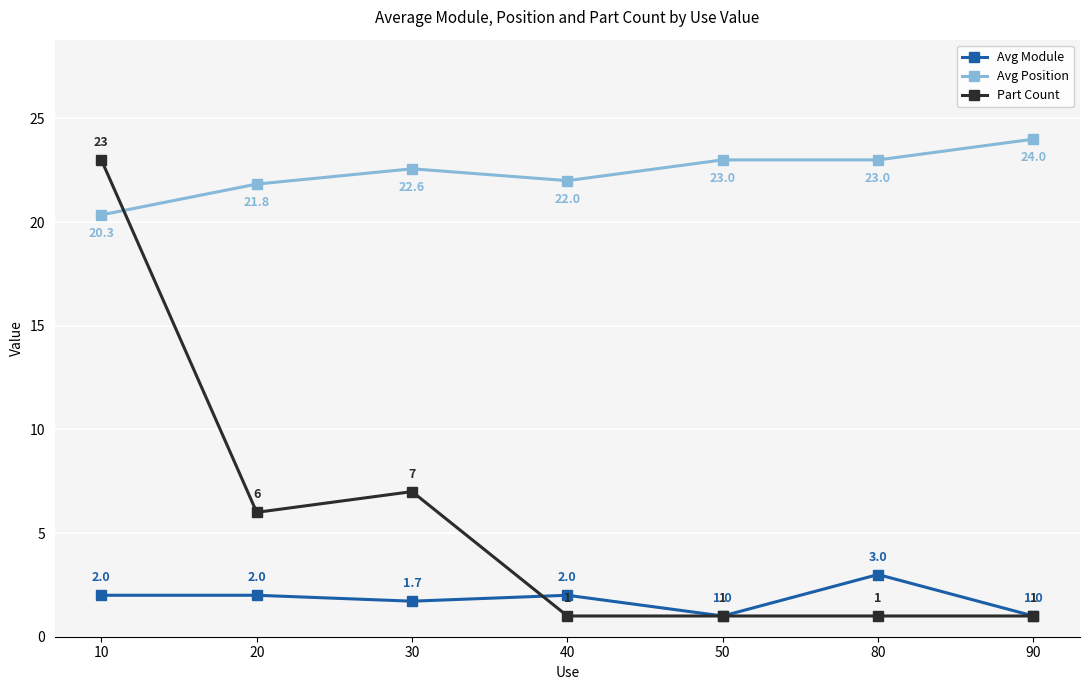

List the series in order of their peak value, highest first.

Avg Position, Part Count, Avg Module